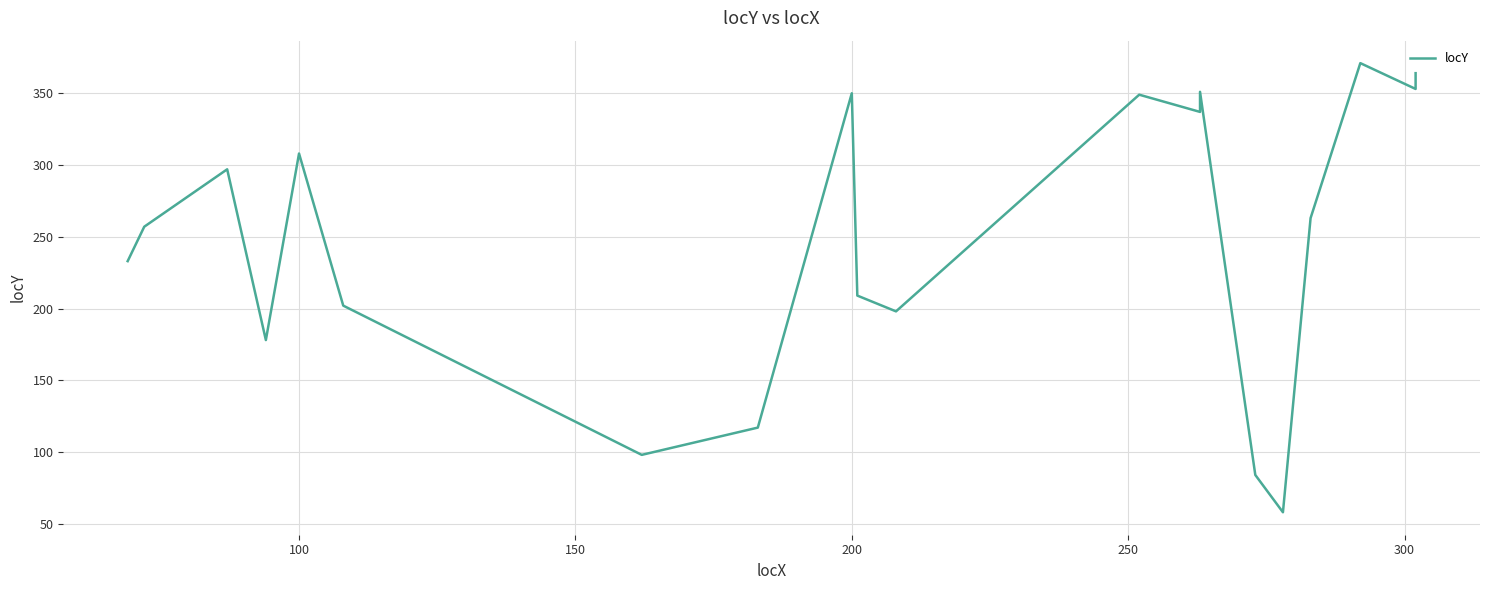

What is the change in value from 100 to 8?

+93